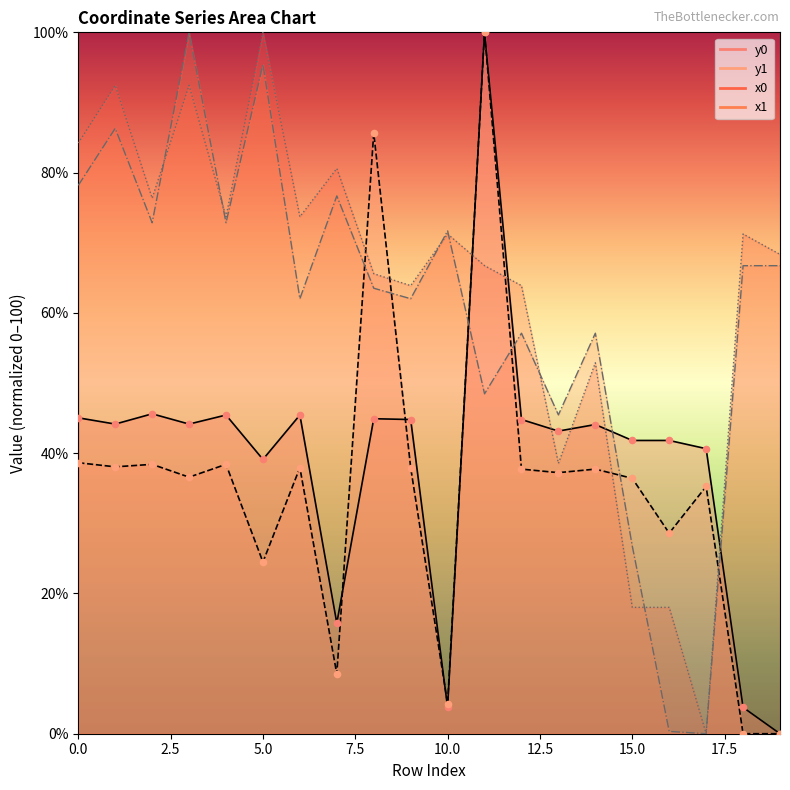

Which series has the widest spread of Y values?

x0